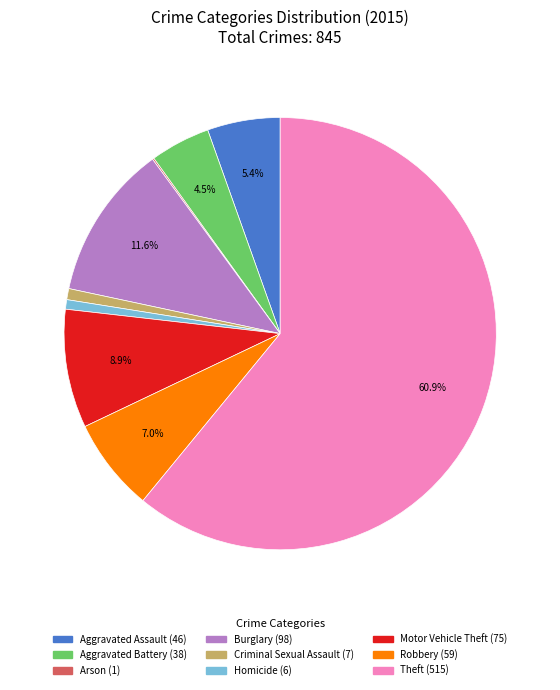

To the nearest percent, what is the difference between the Robbery and Motor Vehicle Theft slice percentages?

2%